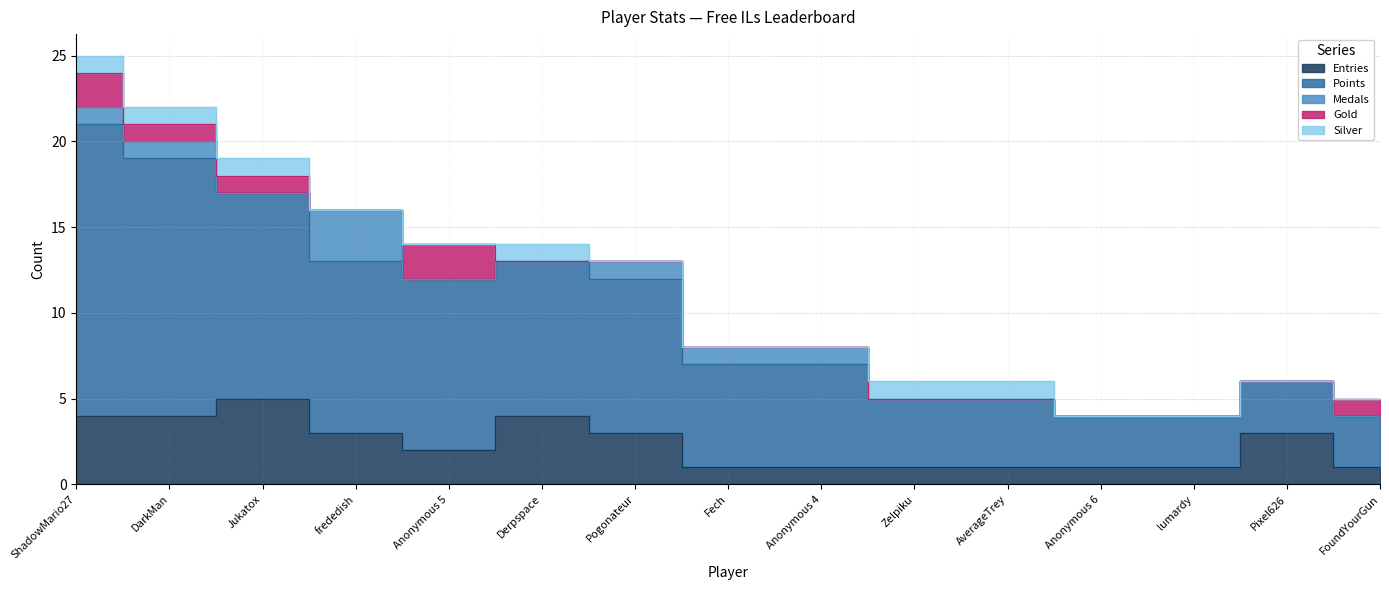

What is the difference between the Medals values at ShadowMario27 and AverageTrey?

1